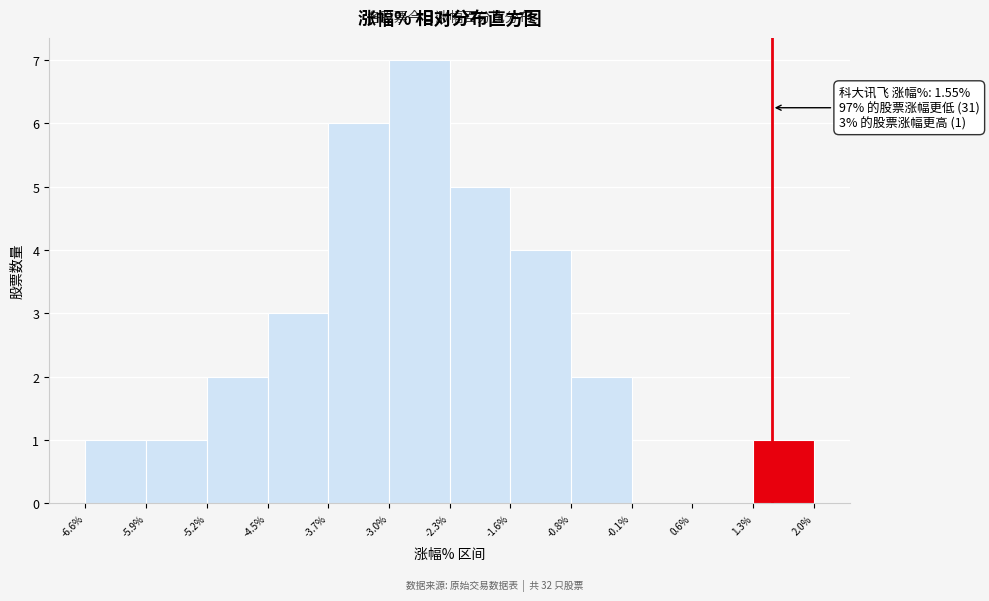

Which range on the x-axis has the tallest bar?

-3.0% to -2.3%